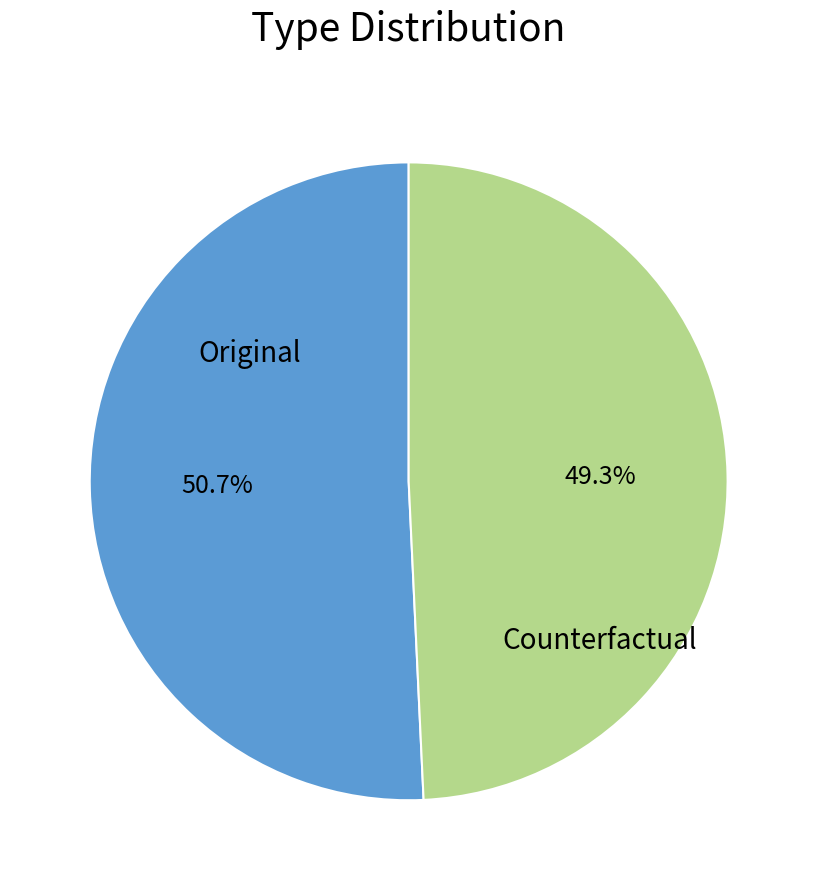

Does any single category account for the majority?

Yes